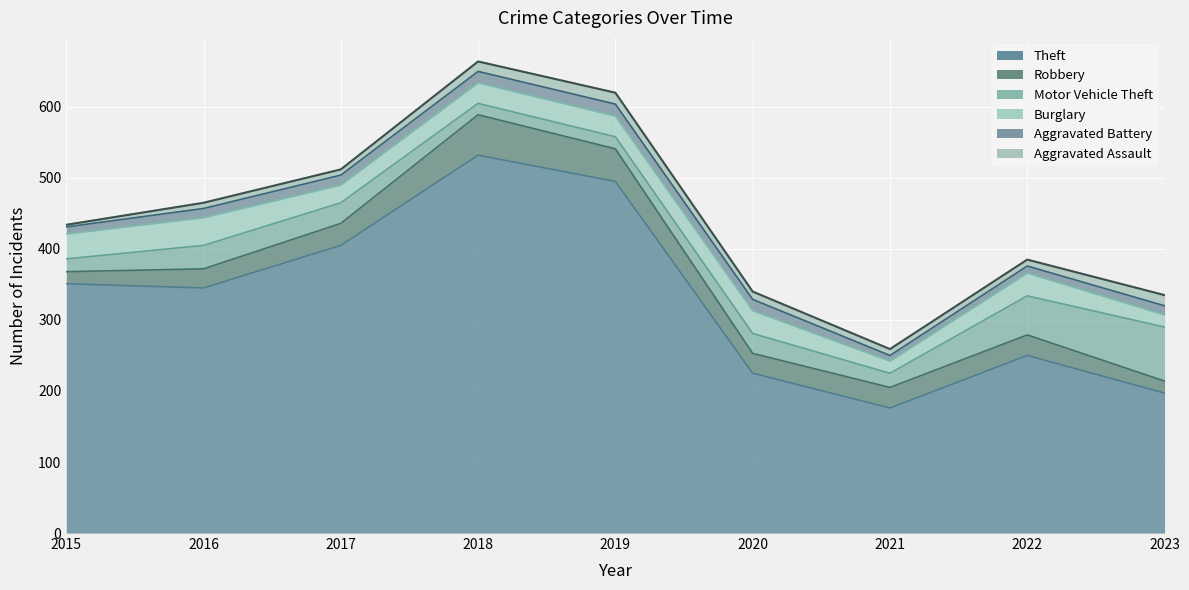

True or false: Aggravated Battery has more than 2 points higher than both neighbors.

False